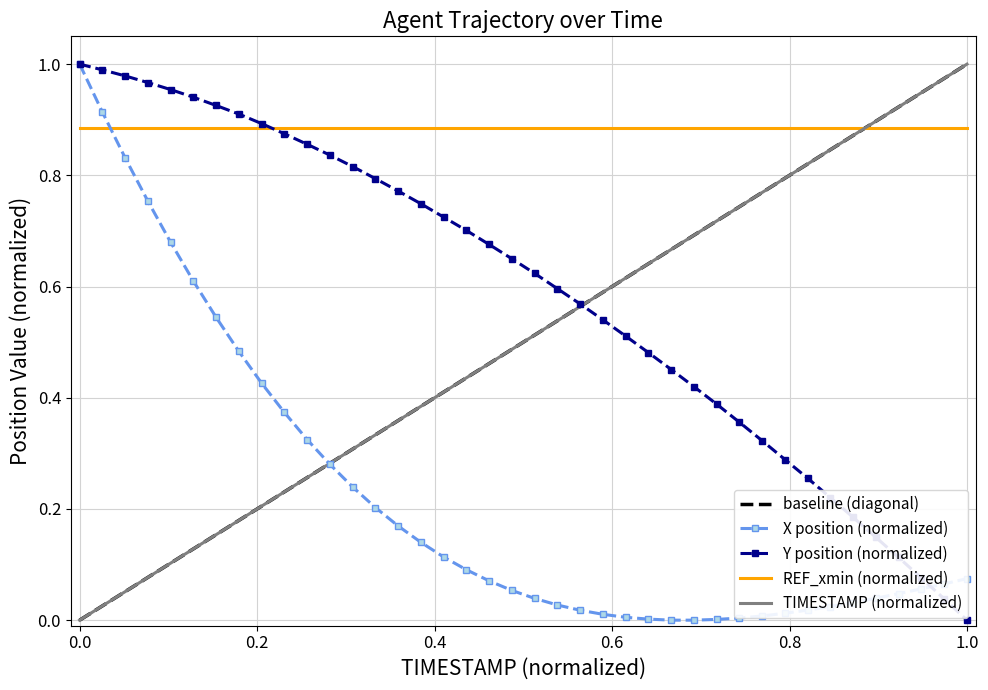

How many times do REF_xmin (normalized) and TIMESTAMP (normalized) cross each other?

1